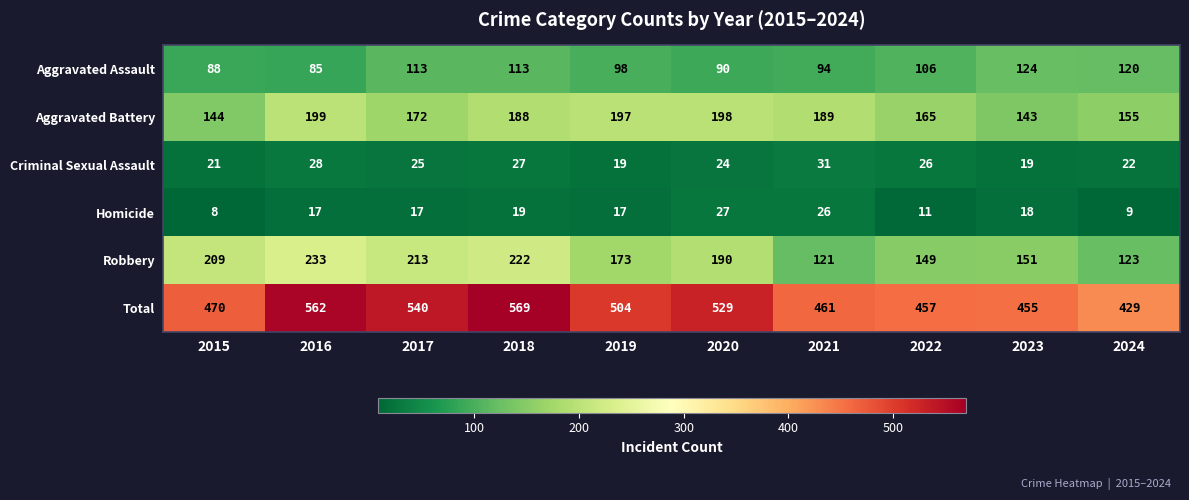

At 2021, list the series in order from smallest to largest.

Homicide, Criminal Sexual Assault, Aggravated Assault, Robbery, Aggravated Battery, Total